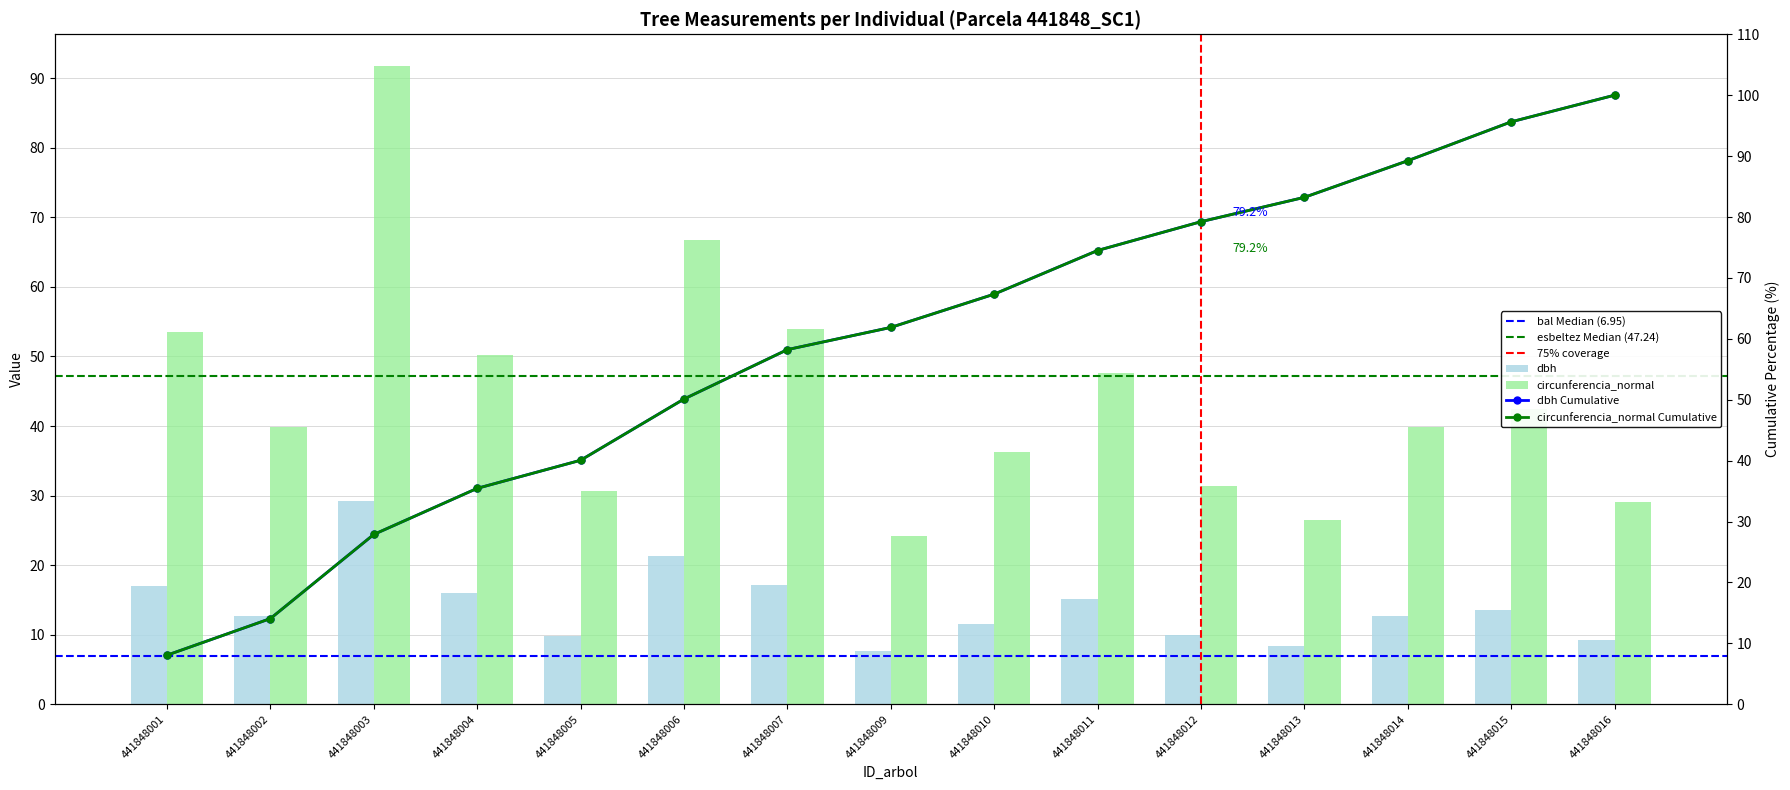

Reading left to right, what are all the values shown in this chart?

dbh: 17.1	12.7	29.2	16.0	9.8	21.2	17.1	7.7	11.6	15.2	10.0	8.4	12.7	13.5	9.2
circunferencia_normal: 53.6	39.9	91.7	50.3	30.6	66.8	53.9	24.2	36.3	47.6	31.4	26.6	39.9	42.4	29.1